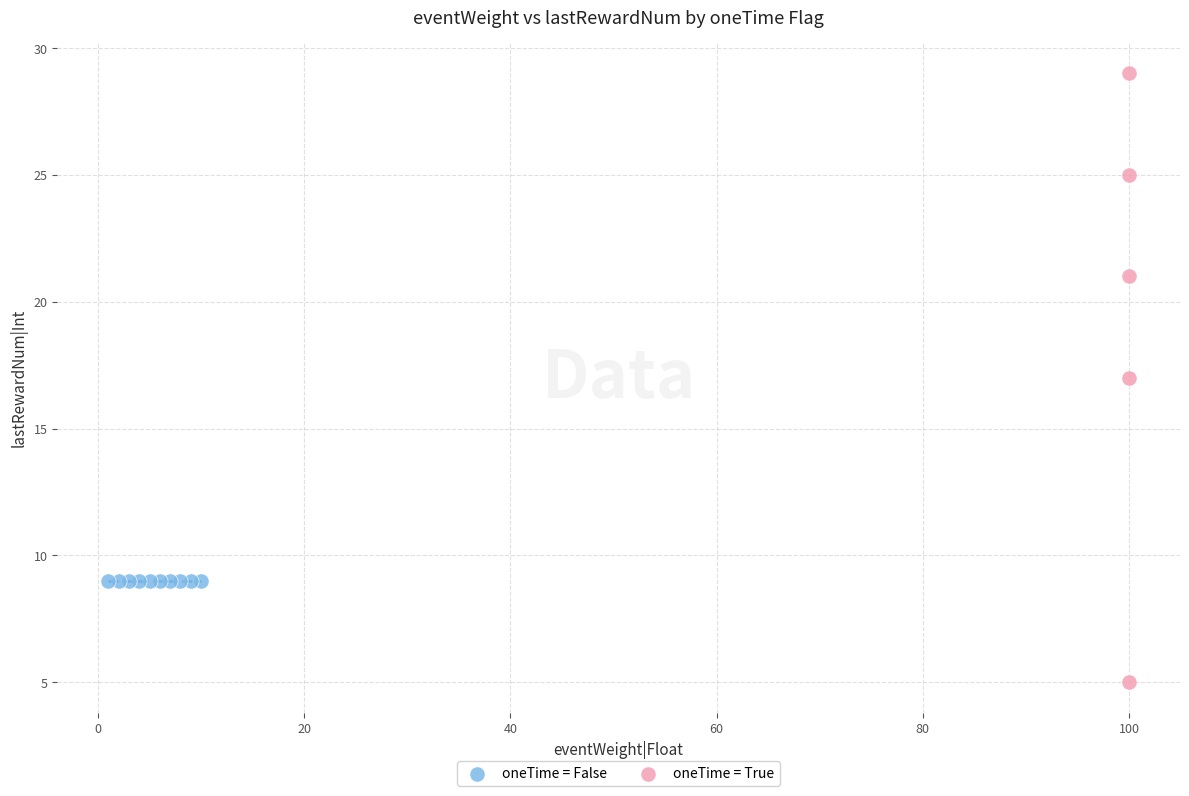

Which series reaches the maximum Y coordinate?

oneTime = True